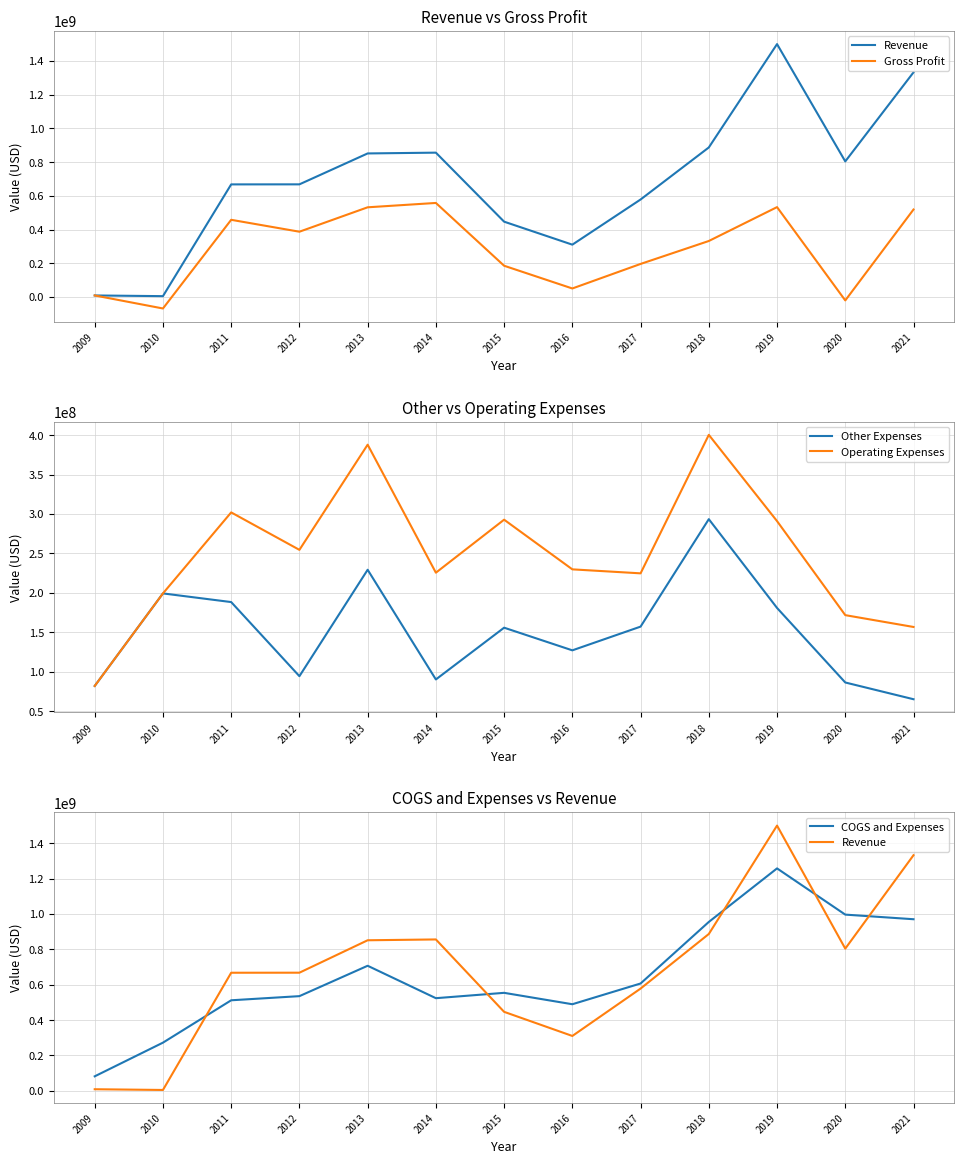

Which series has the largest total across all categories?

Revenue